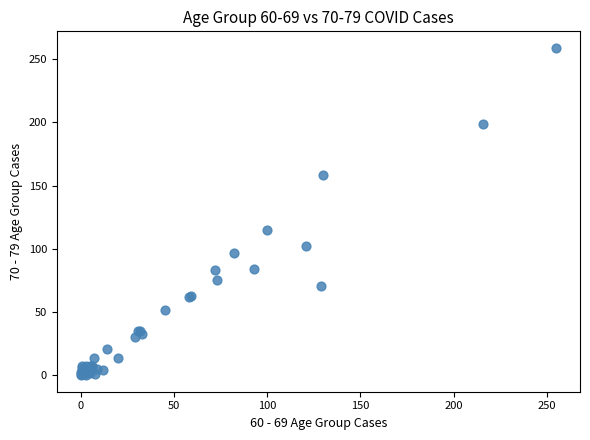

What Y value in the scatter plot is closest to 129?

115